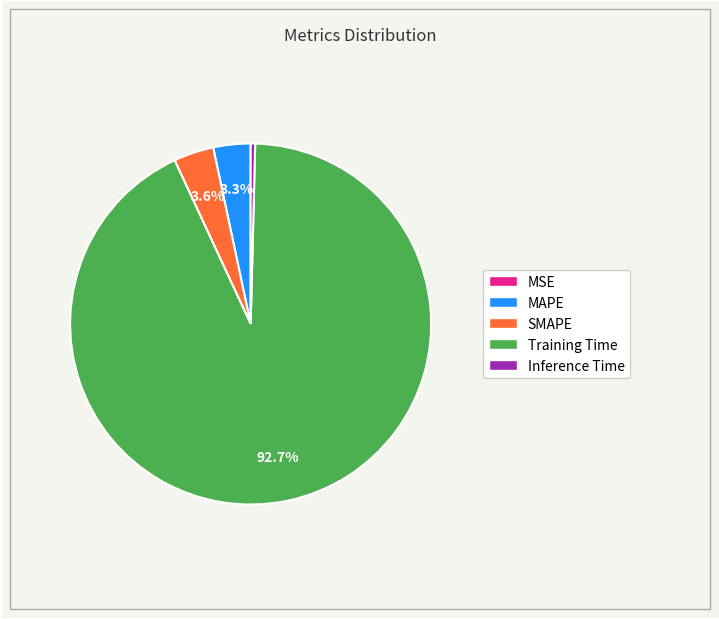

Is there a majority slice in this chart?

Yes